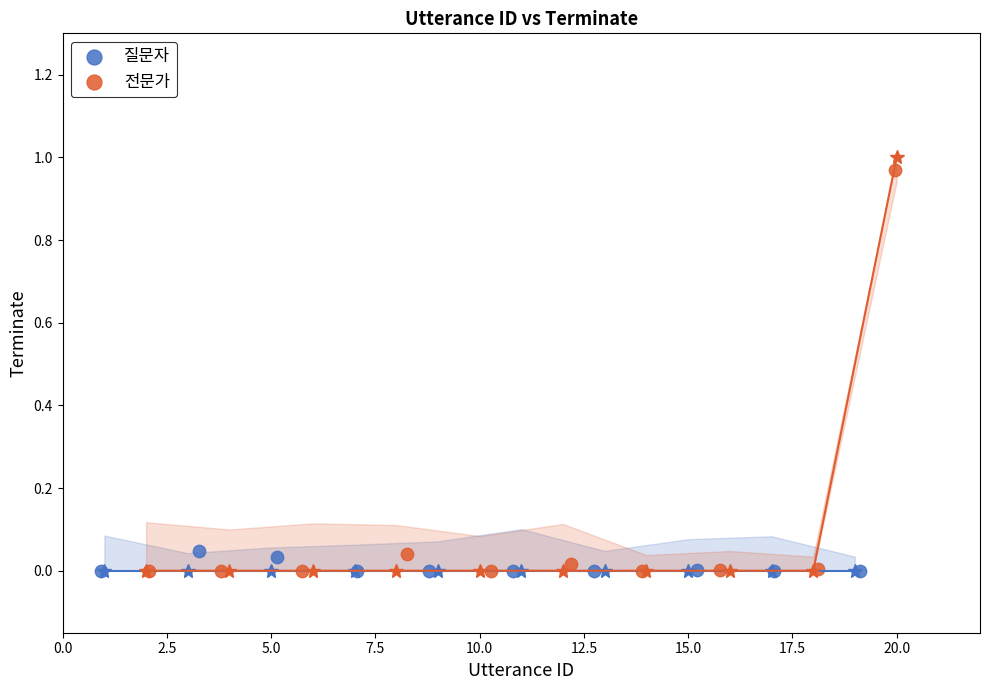

Which series contains the highest Y value?

전문가